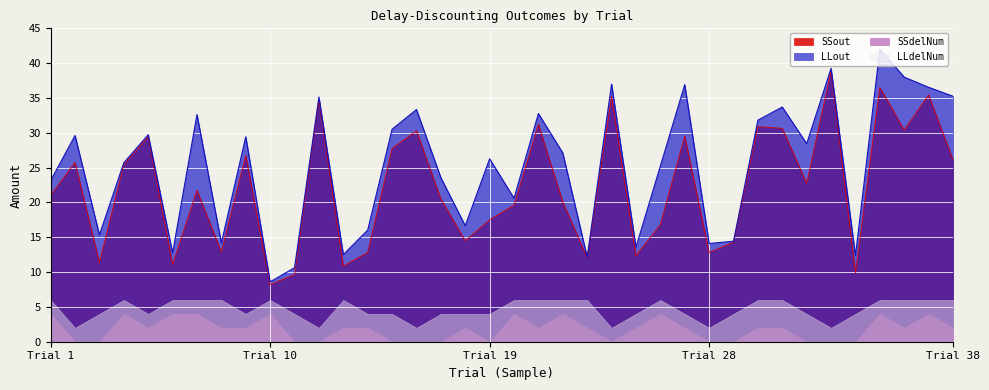

How many values in the SSout series exceed 21?

20